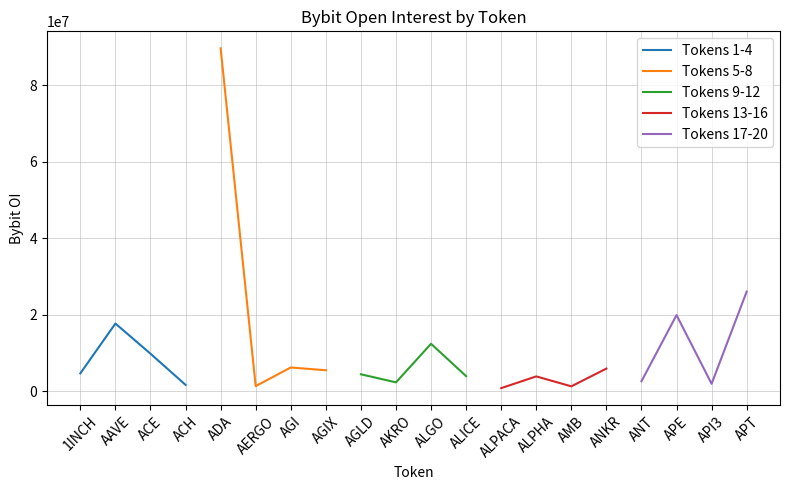

How many interior local valleys does the Tokens 5-8 series have?

1